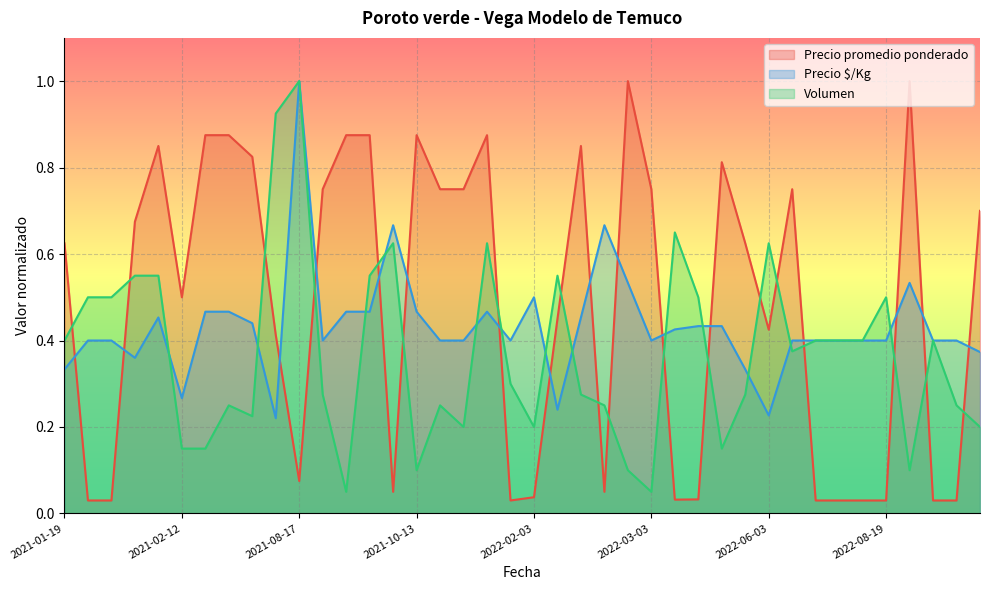

What is the maximum value shown in the chart?

1.0